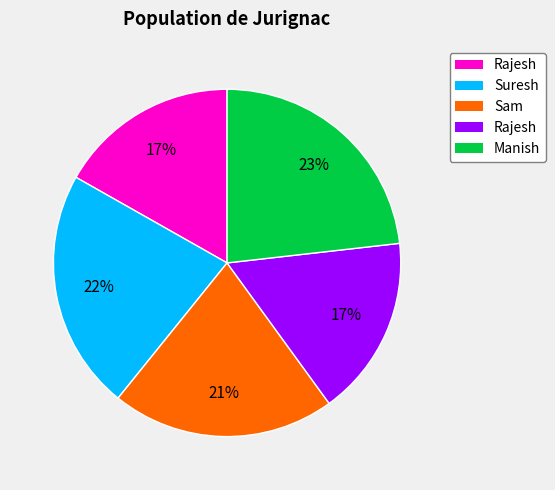

To the nearest percent, what is the average slice percentage?

20%